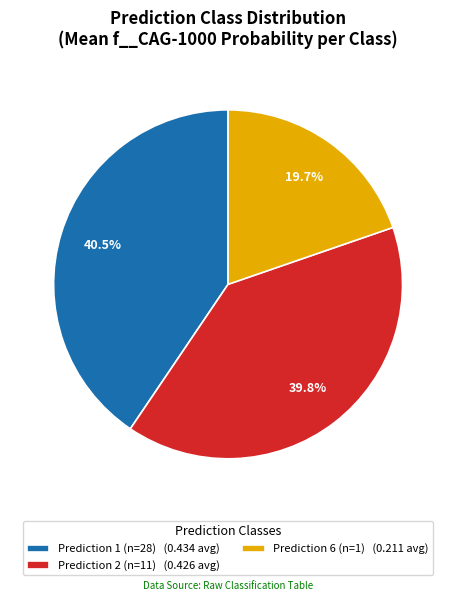

Is there a majority slice in this chart?

No